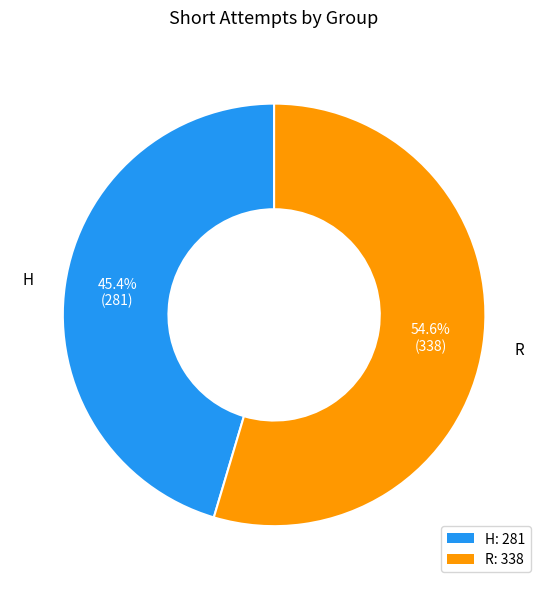

Count the number of slices in the pie.

2